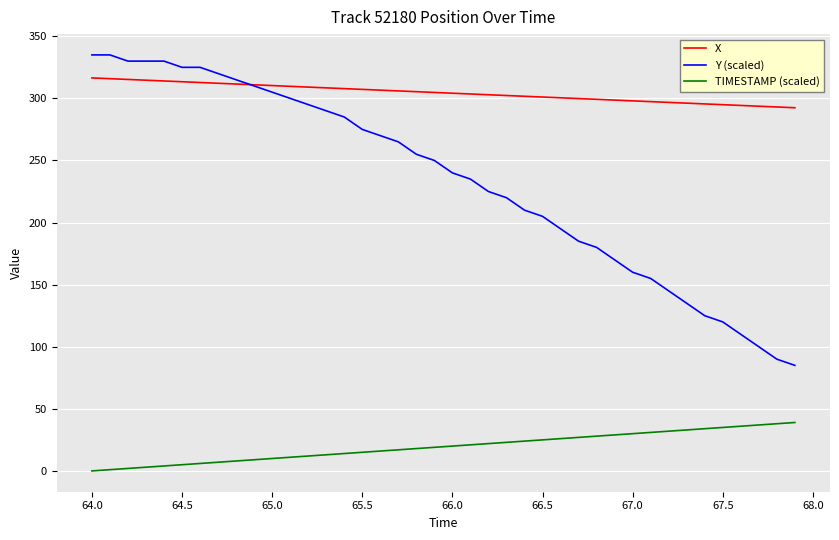

What is the maximum value for Y (scaled)?

335.0